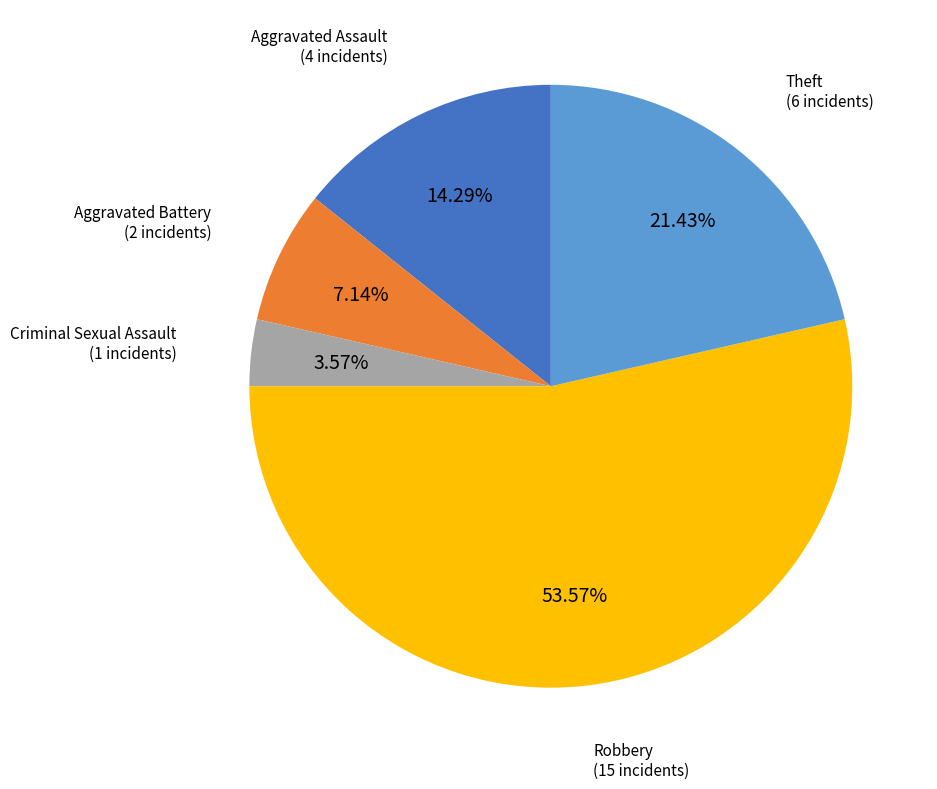

How many segments does this pie chart have?

5